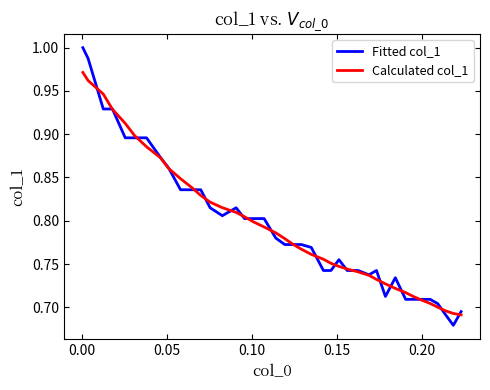

Which series has the widest spread of values?

Fitted col_1